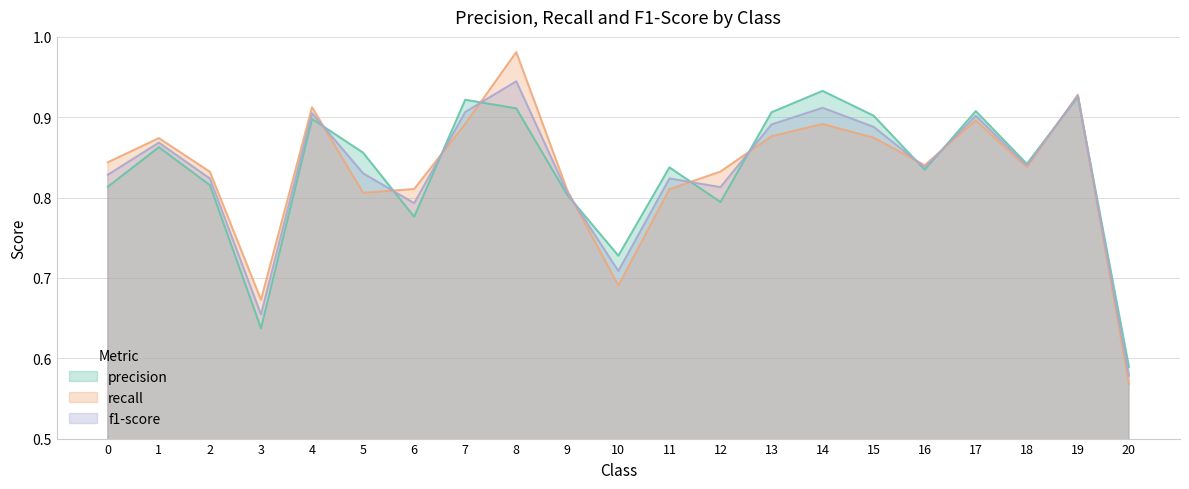

Which series has the widest spread of values?

recall